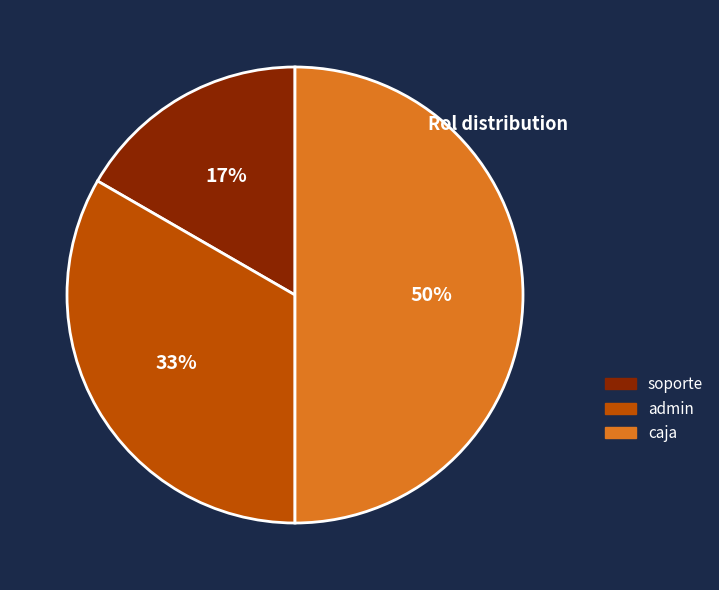

To the nearest percent, what portion does caja represent?

50%